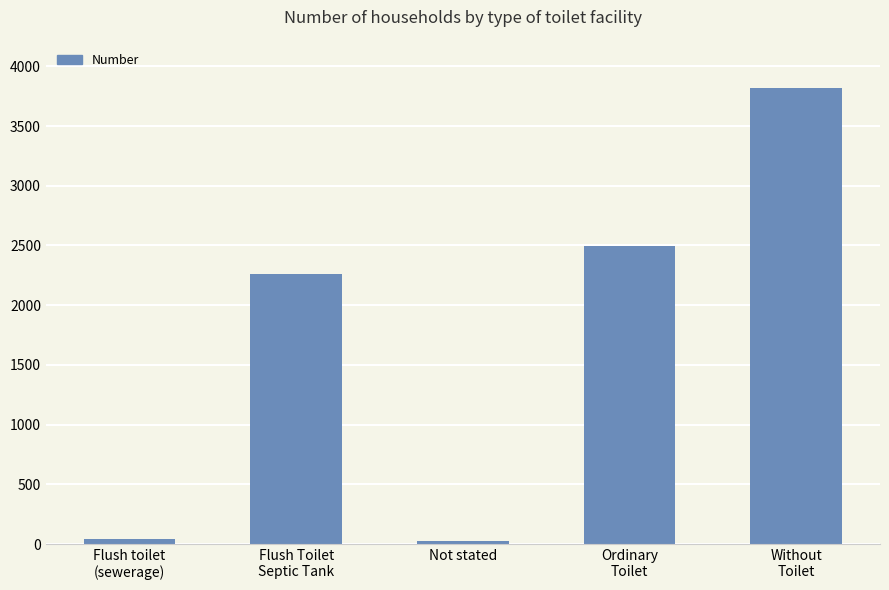

What is the difference between the maximum and minimum values?

3797